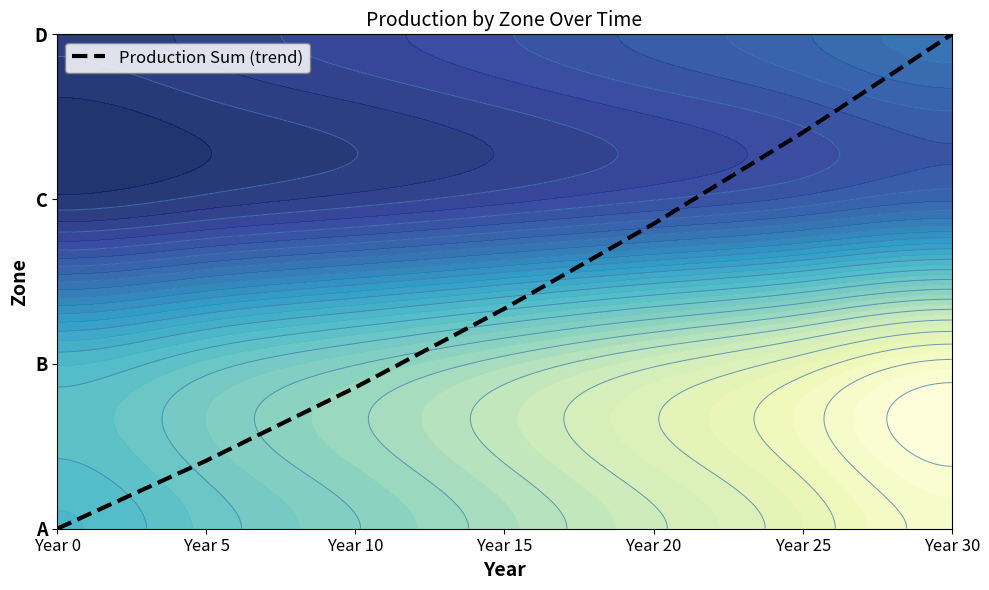

Which has a higher value, Year 10 or Year 0?

Year 10